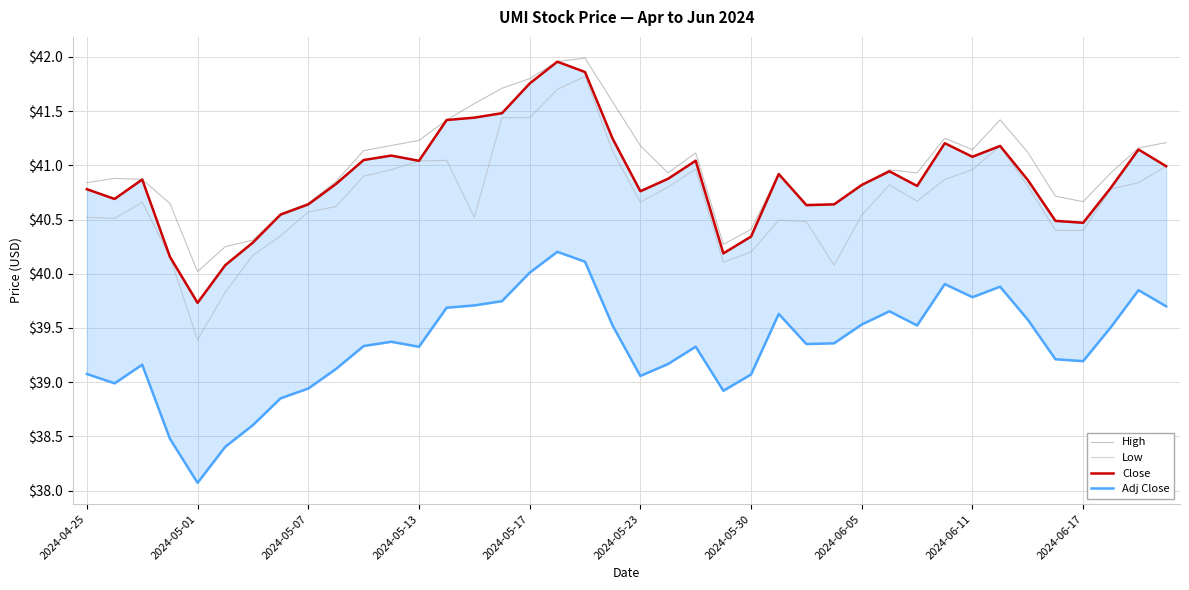

Which series changed the most between 35 and 37?

Low